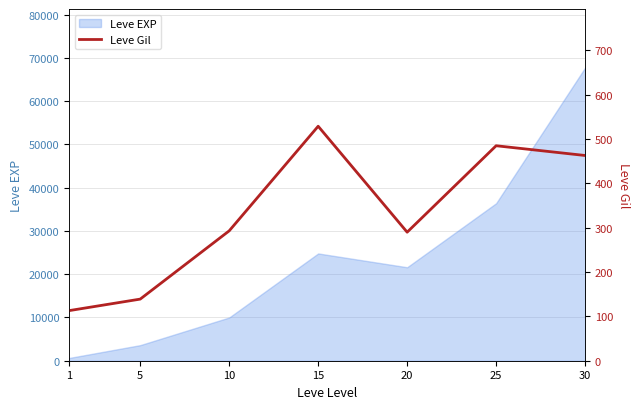

What is the highest value of the Leve EXP series?

67730